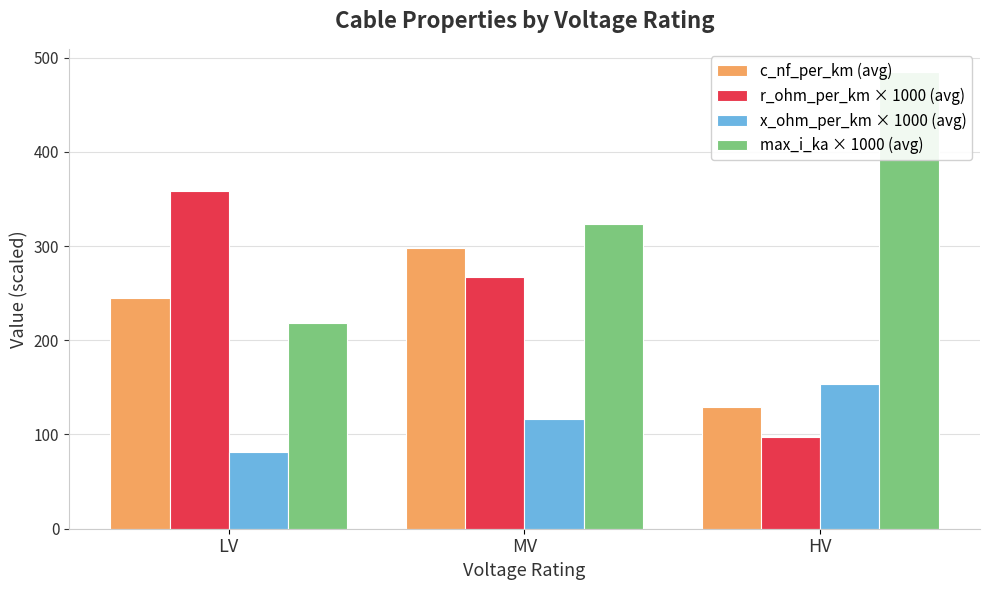

Which series has the largest total across all categories?

max_i_ka × 1000 (avg)